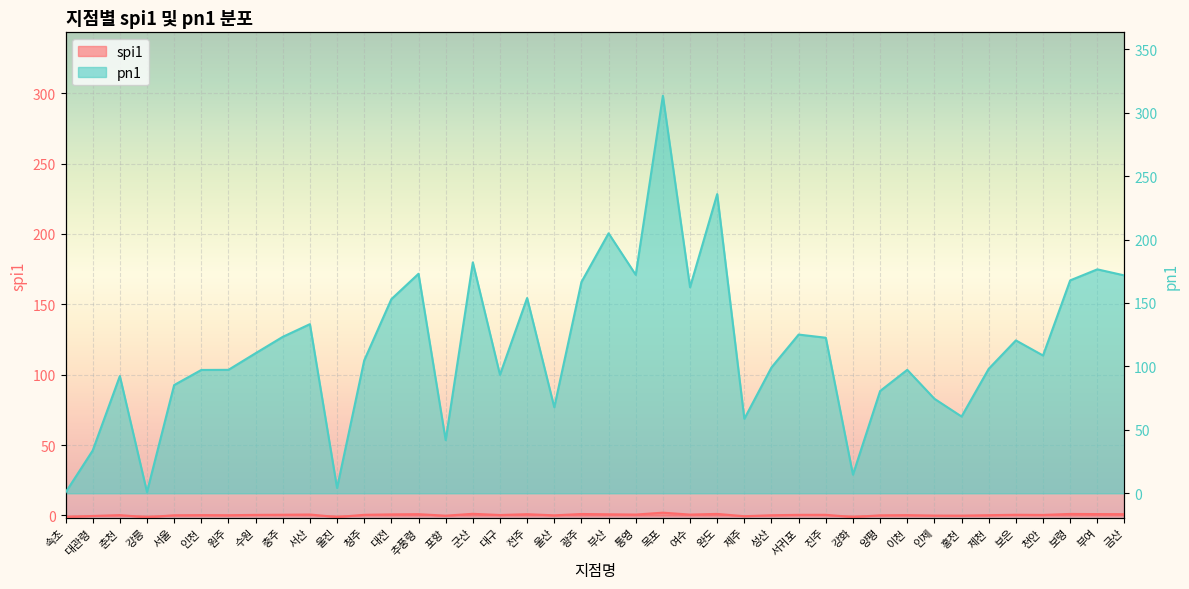

What is the label of the 17th point from the right?

여수